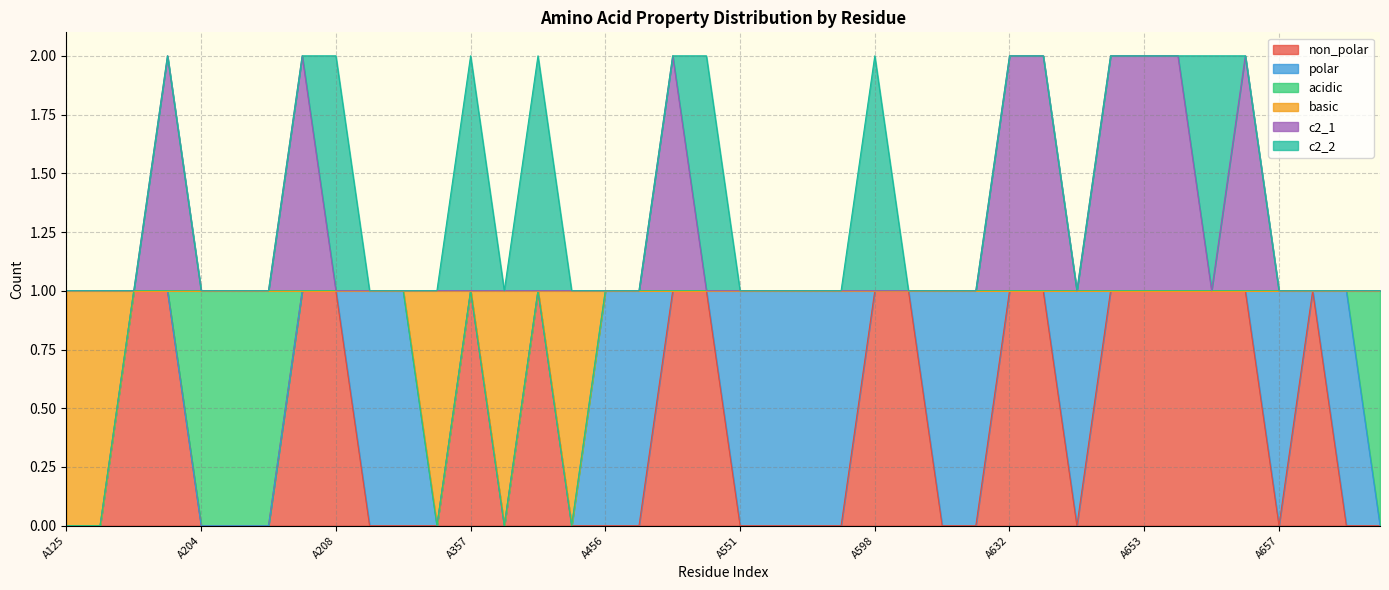

How many values in non_polar are above zero?

18